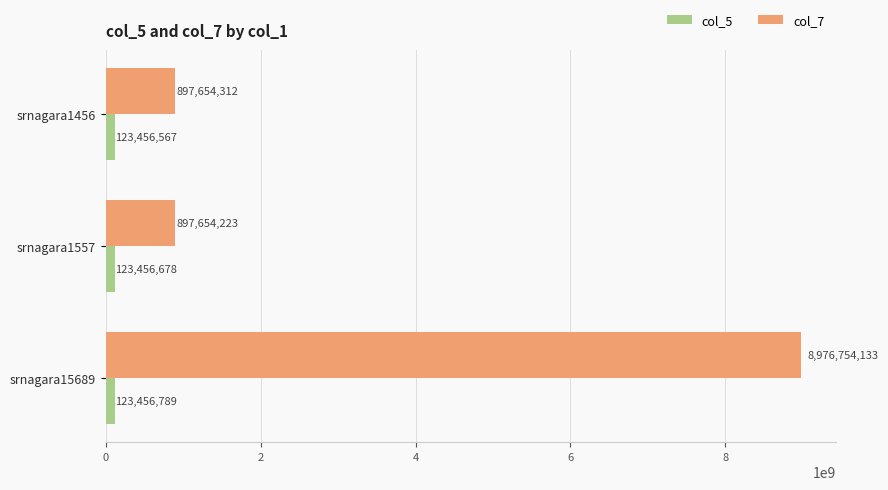

Where is col_7 nearest to the value 4937204178?

srnagara1456